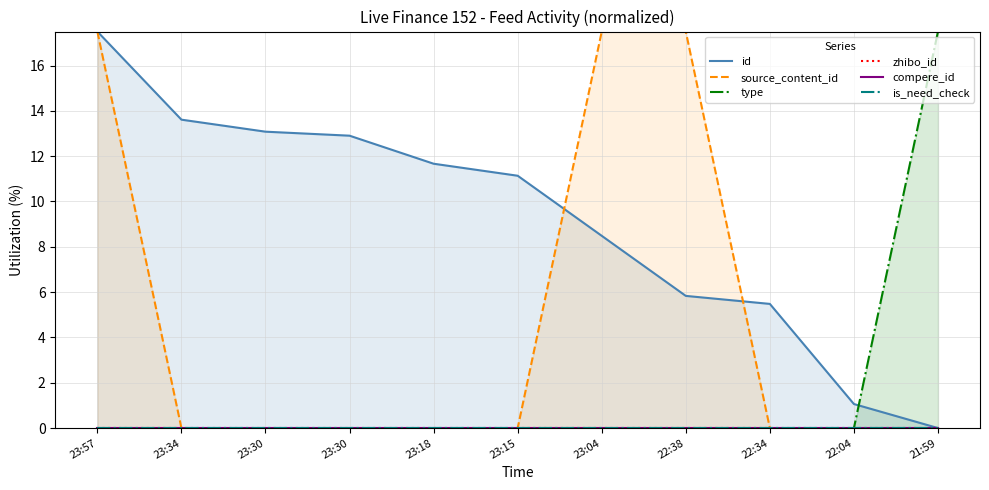

List the series in order of their peak value, lowest first.

zhibo_id, compere_id, is_need_check, id, source_content_id, type